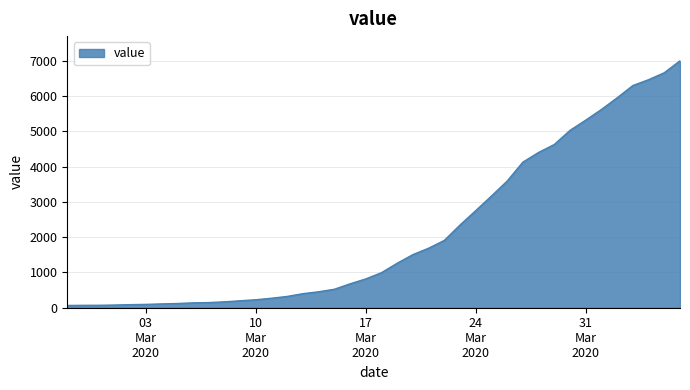

What is the difference between the maximum and minimum values?

6931